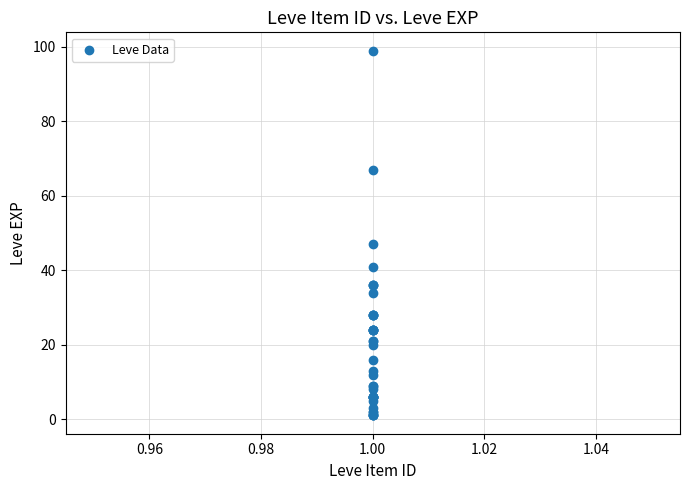

What Y value in the scatter plot is closest to 50?

47